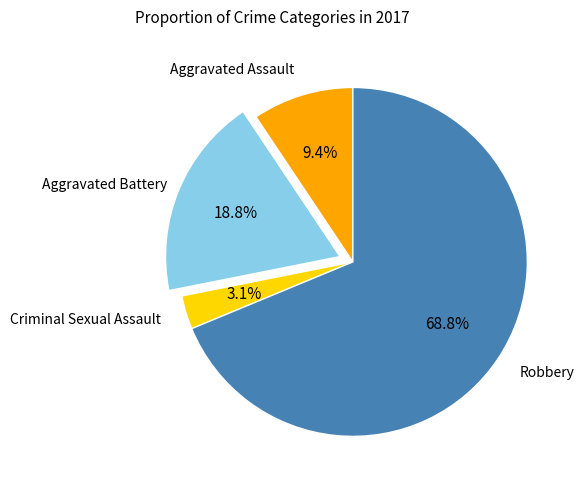

Does any single category account for the majority?

Yes